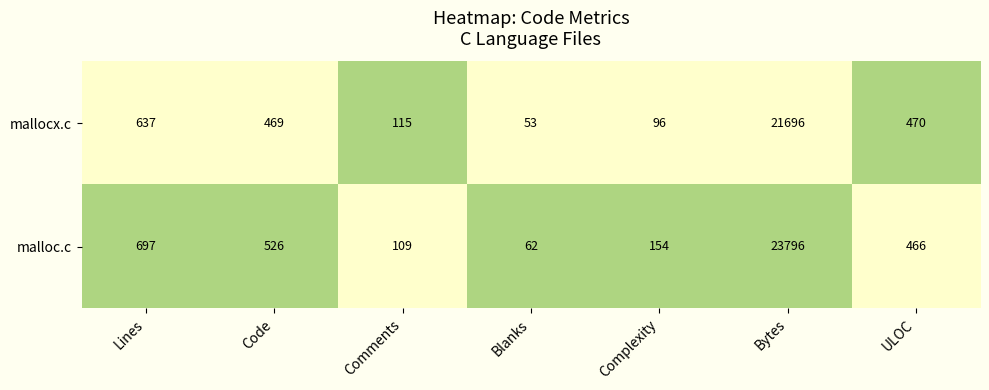

Reading left to right, list all the values displayed in this chart.

mallocx.c: Lines=637	Code=469	Comments=115	Blanks=53	Complexity=96	Bytes=21696	ULOC=470
malloc.c: Lines=697	Code=526	Comments=109	Blanks=62	Complexity=154	Bytes=23796	ULOC=466